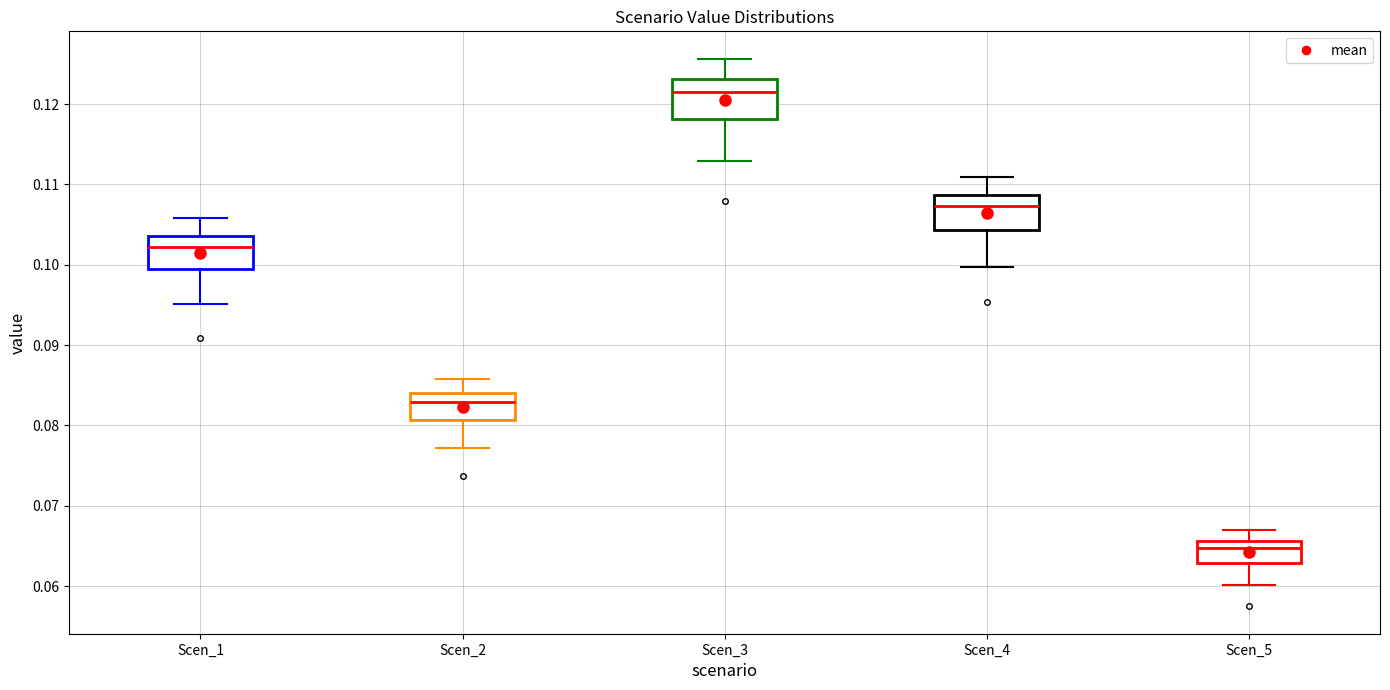

Which box has the lowest median line?

Scen_5